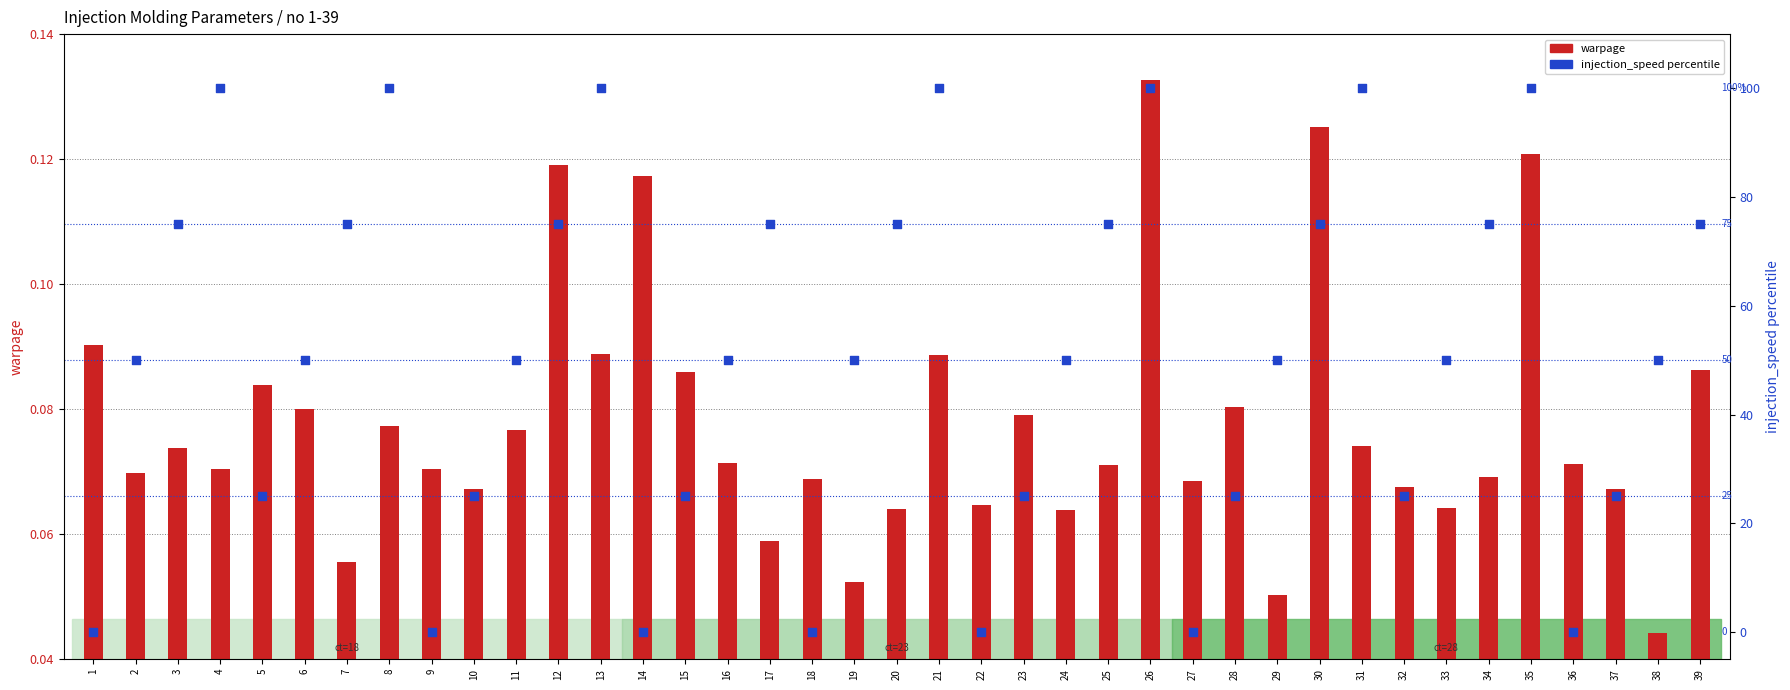

At how many categories does at least one series exceed 45?

25